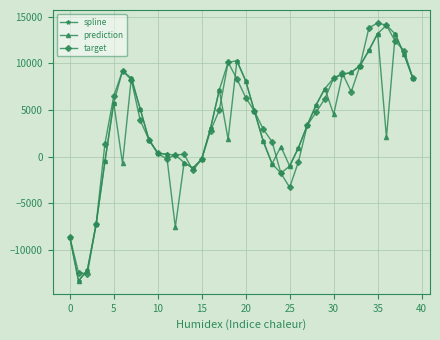

How many lines are shown in the chart?

3